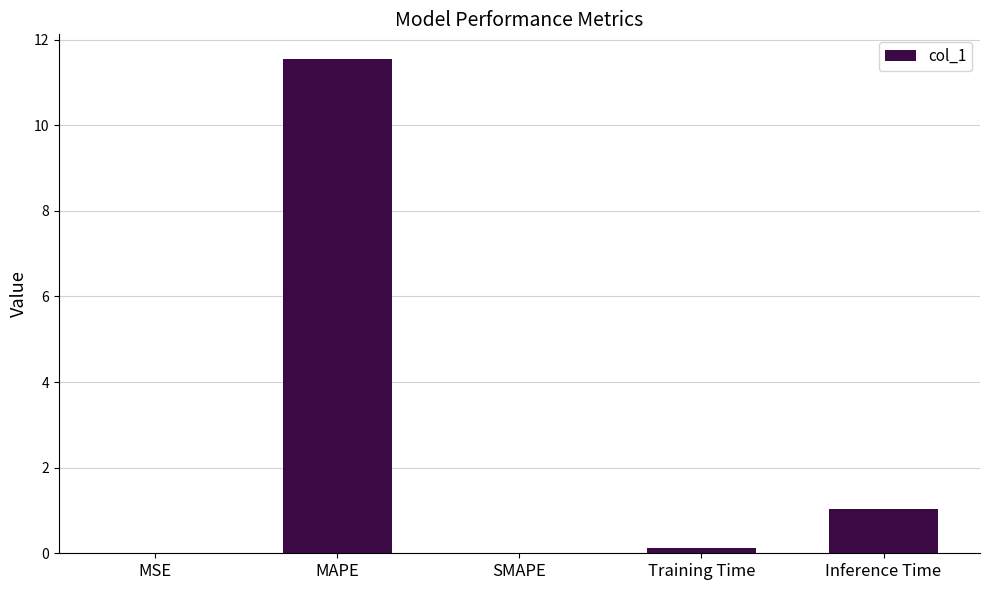

What is the change in value from MAPE to Inference Time?

-10.5